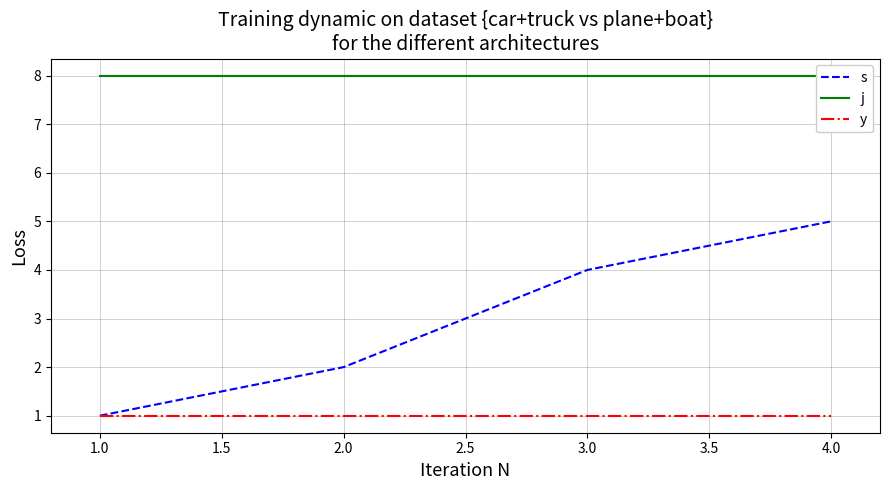

List the labels in order of s value, smallest first.

1.0, 2.0, 3.0, 4.0